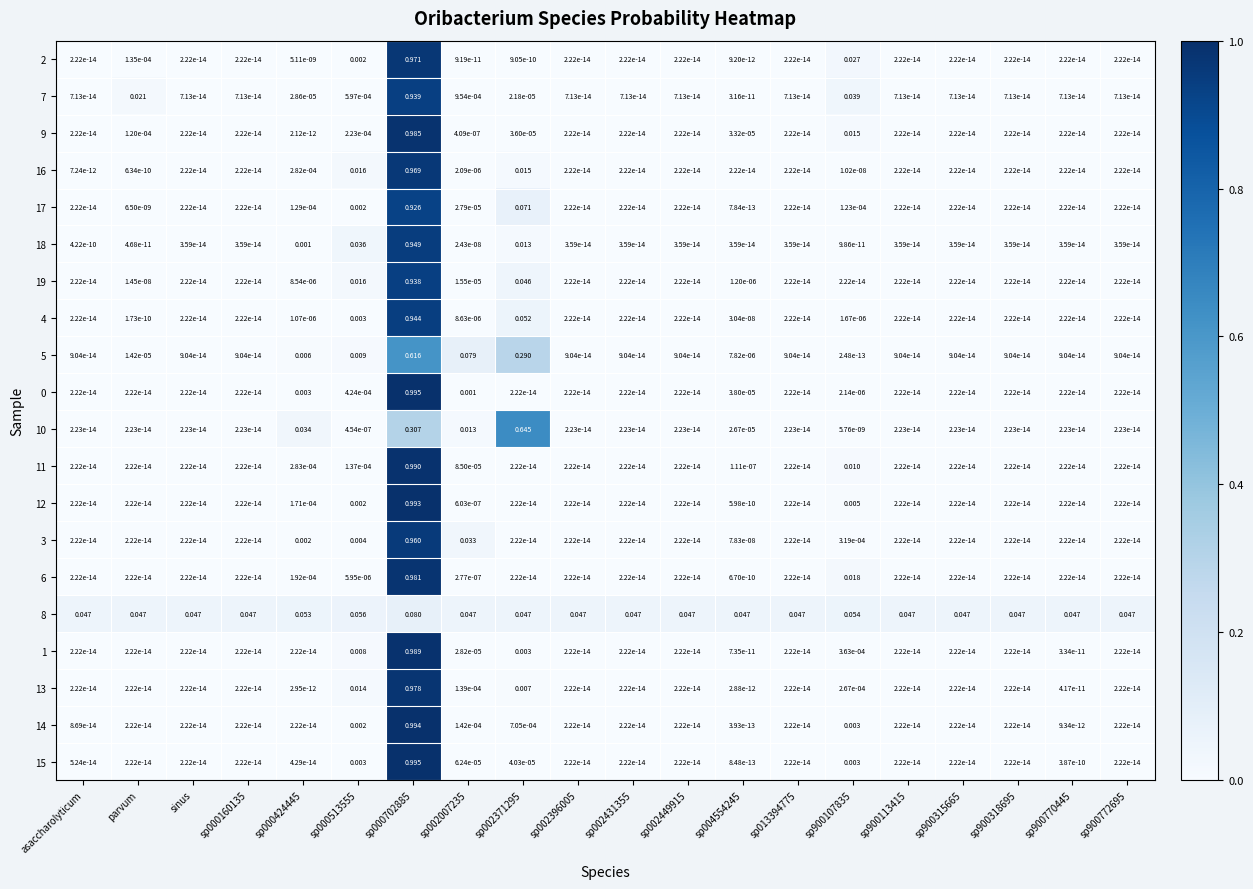

At how many categories does at least one series exceed 0?

20